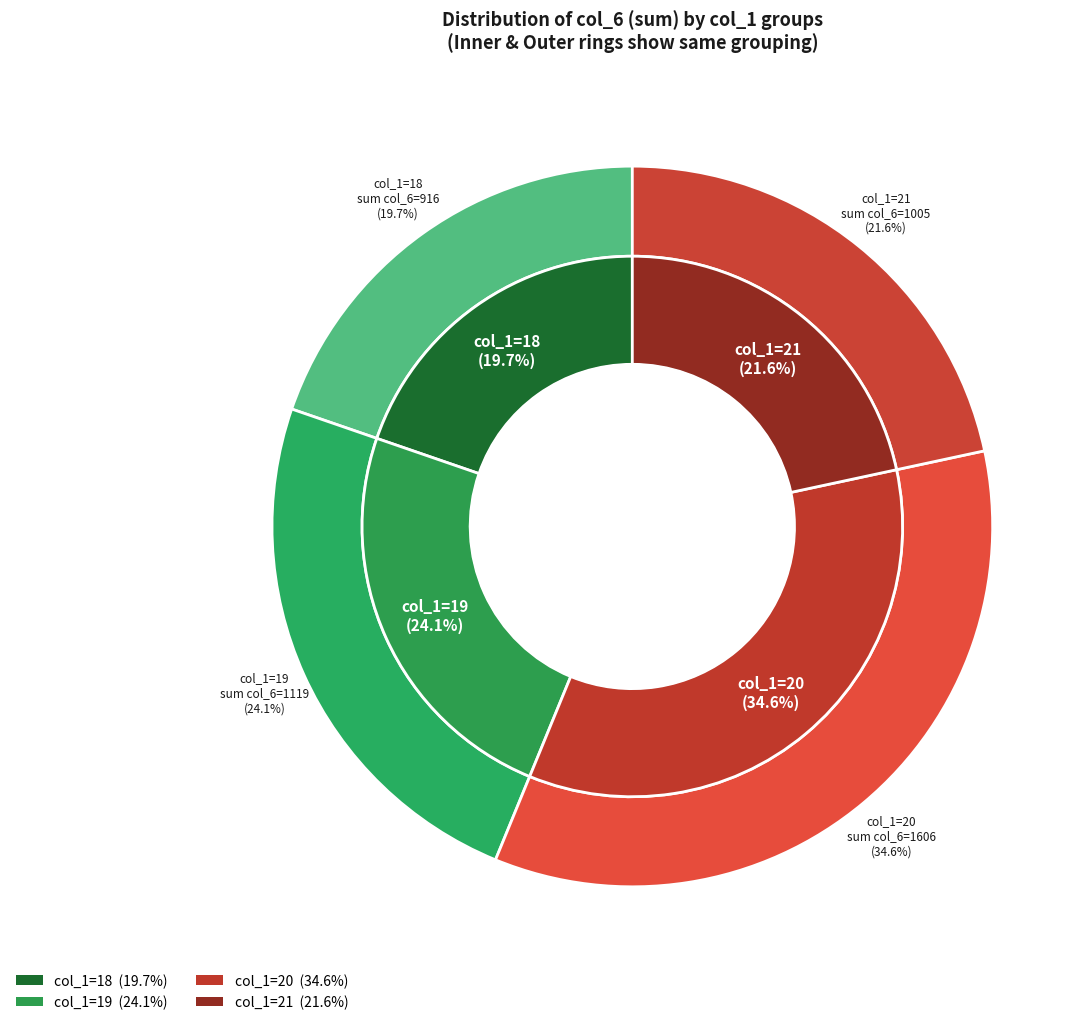

Between 21 and 19, which is larger?

19